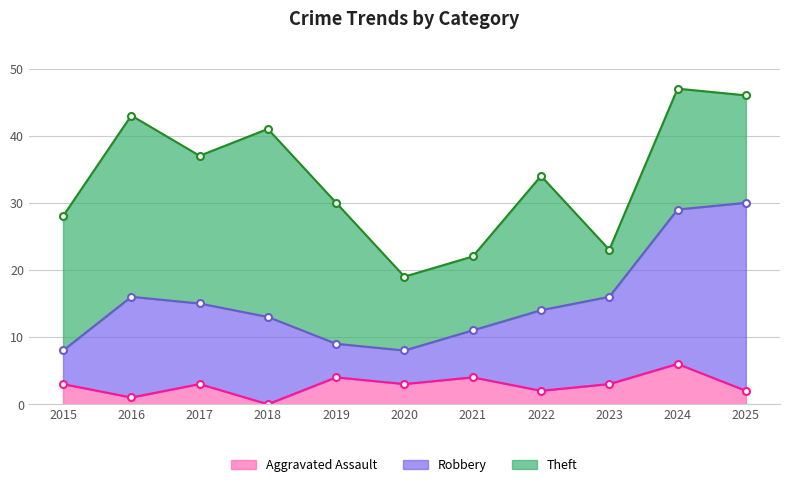

True or false: Aggravated Battery and Total cross at least once.

False